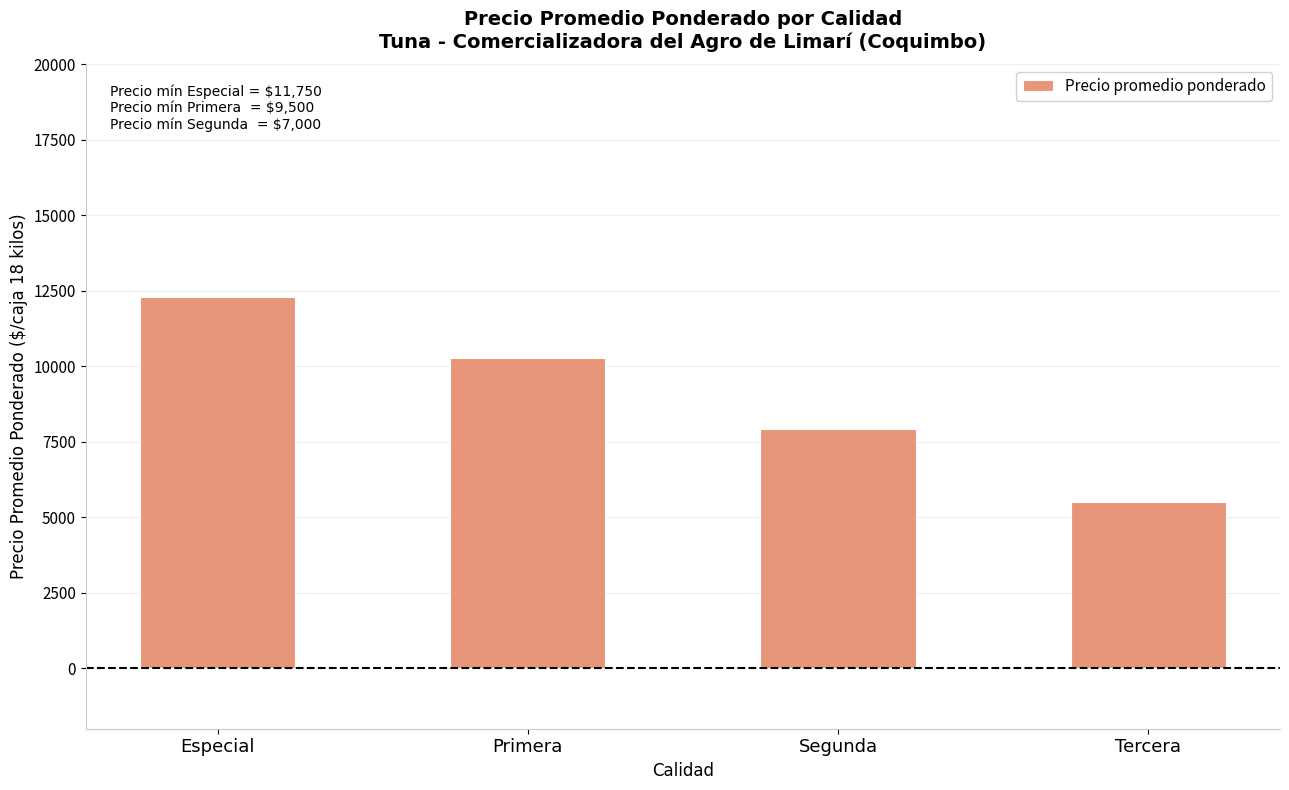

True or false: the data shows 10260 at Primera.

True